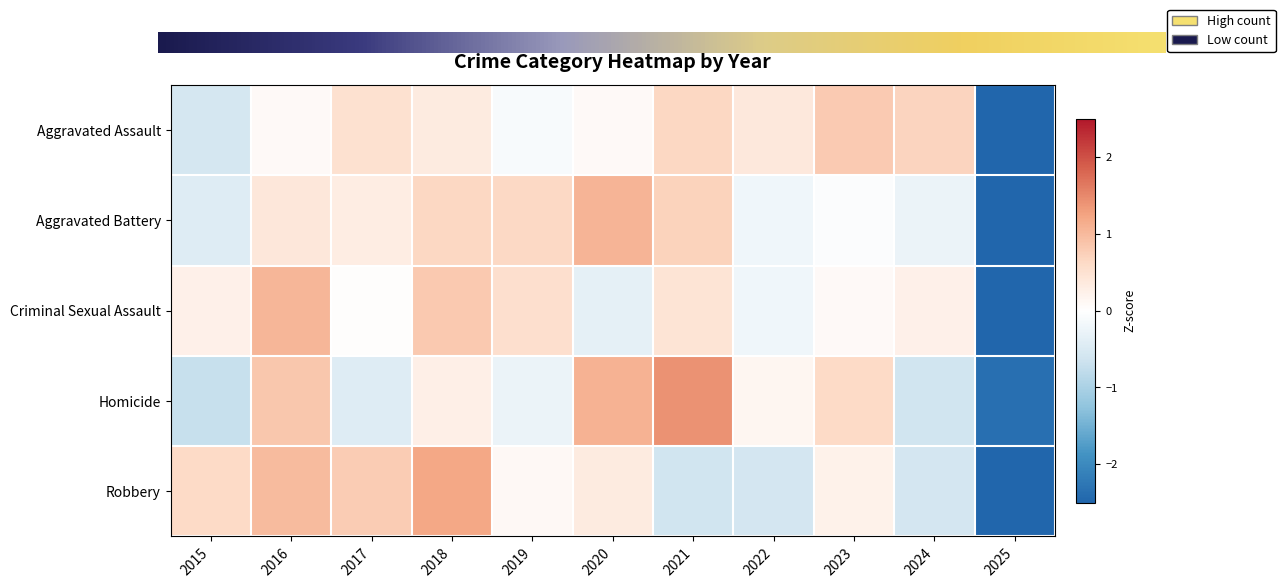

Reading left to right, list all the values displayed in this chart.

Aggravated Assault: -0.6	0.1	0.5	0.3	-0.1	0.1	0.7	0.4	0.8	0.7	-2.9
Aggravated Battery: -0.4	0.4	0.3	0.6	0.6	1.1	0.7	-0.2	-0.1	-0.3	-2.8
Criminal Sexual Assault: 0.2	1.0	0.0	0.8	0.5	-0.3	0.5	-0.2	0.1	0.2	-2.9
Homicide: -0.7	0.8	-0.4	0.3	-0.3	1.1	1.4	0.1	0.6	-0.6	-2.3
Robbery: 0.6	1.0	0.8	1.2	0.1	0.4	-0.6	-0.6	0.2	-0.6	-2.5